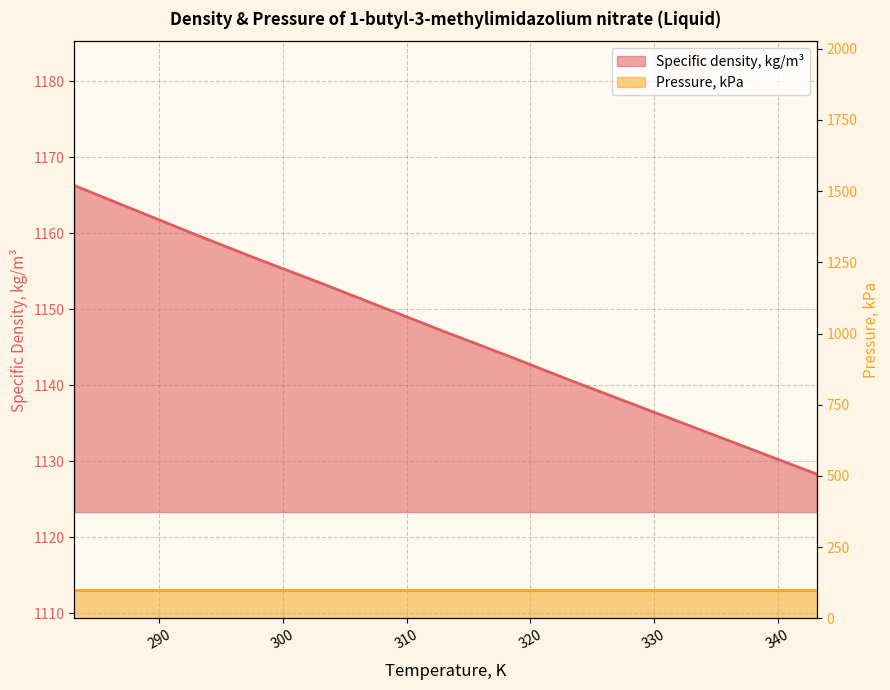

What is the label of the 2nd point from the left?

288.15